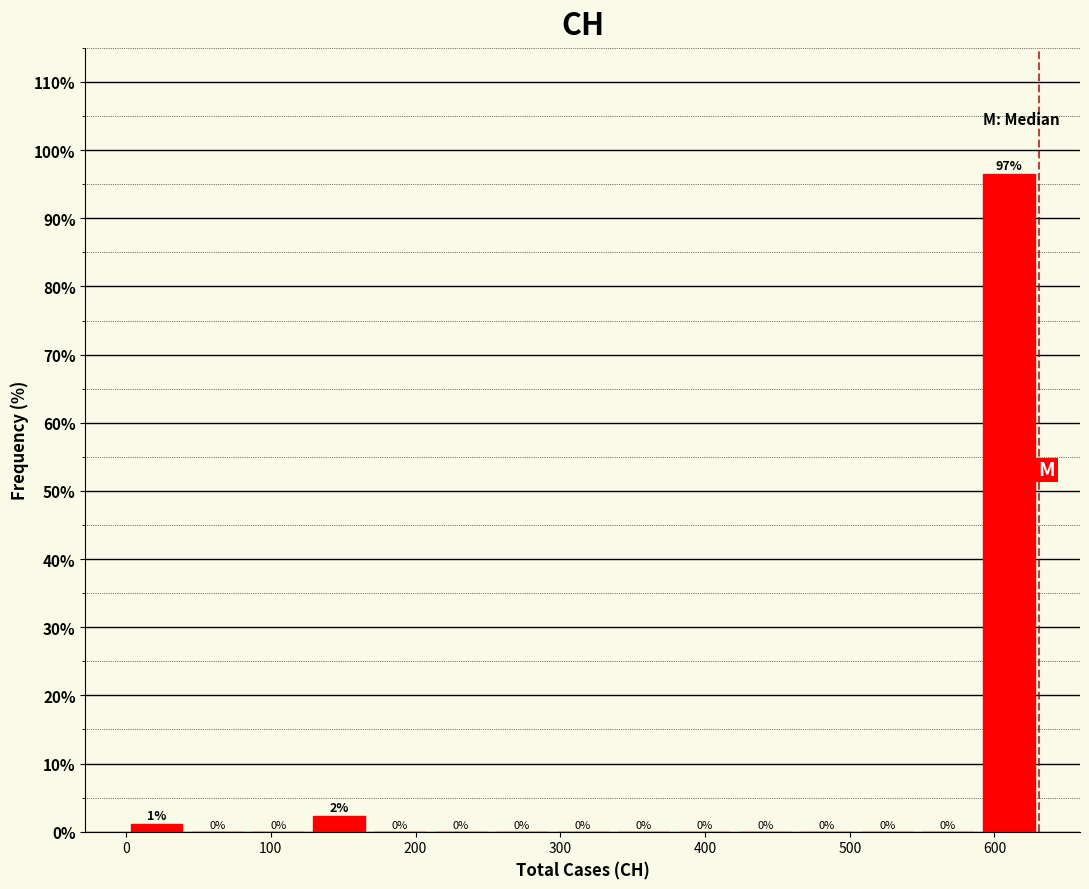

Which range on the x-axis has the tallest bar?

590 to 630